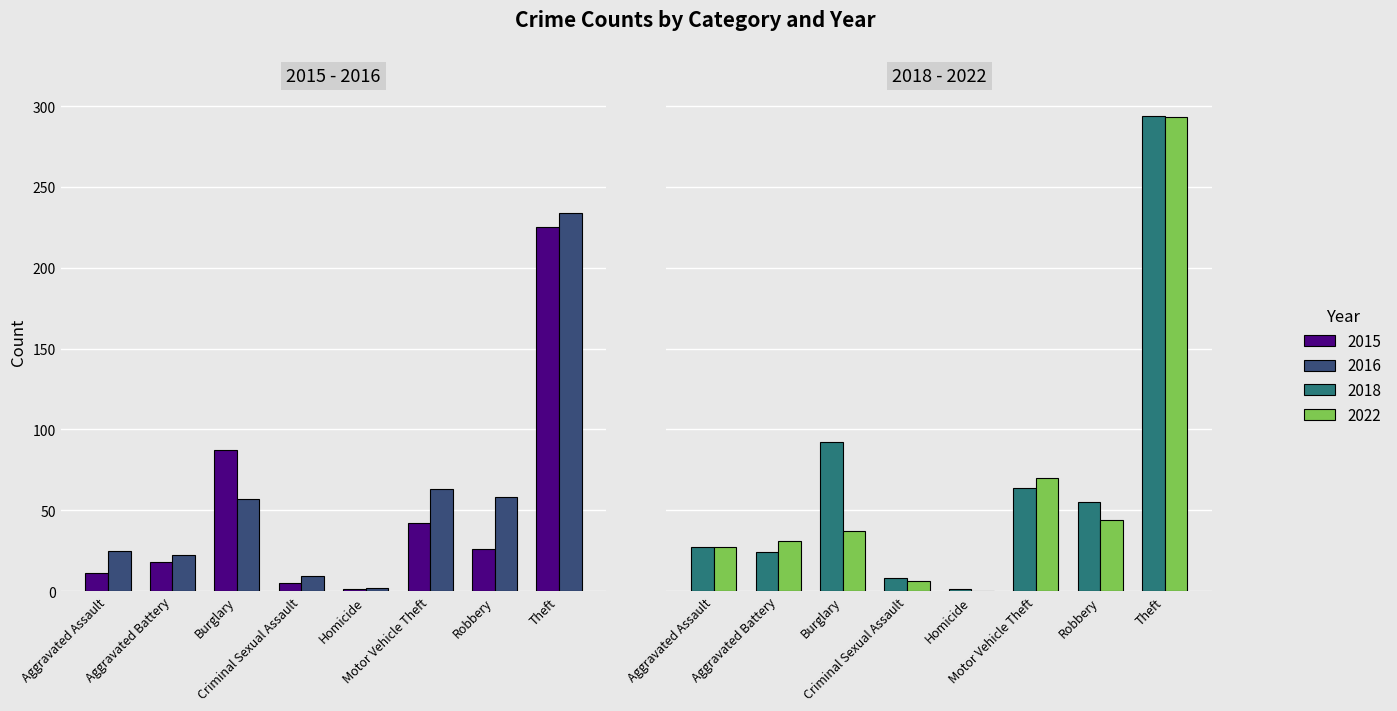

Is the value of 2016 at Homicide greater than the value of 2022 at Aggravated Battery?

No